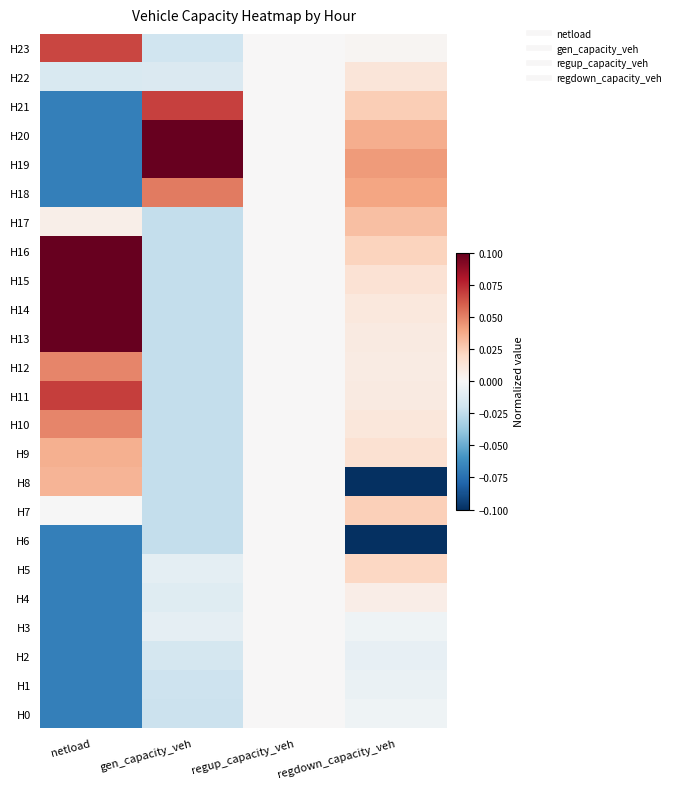

Which label corresponds to the largest value in the chart?

gen_capacity_veh